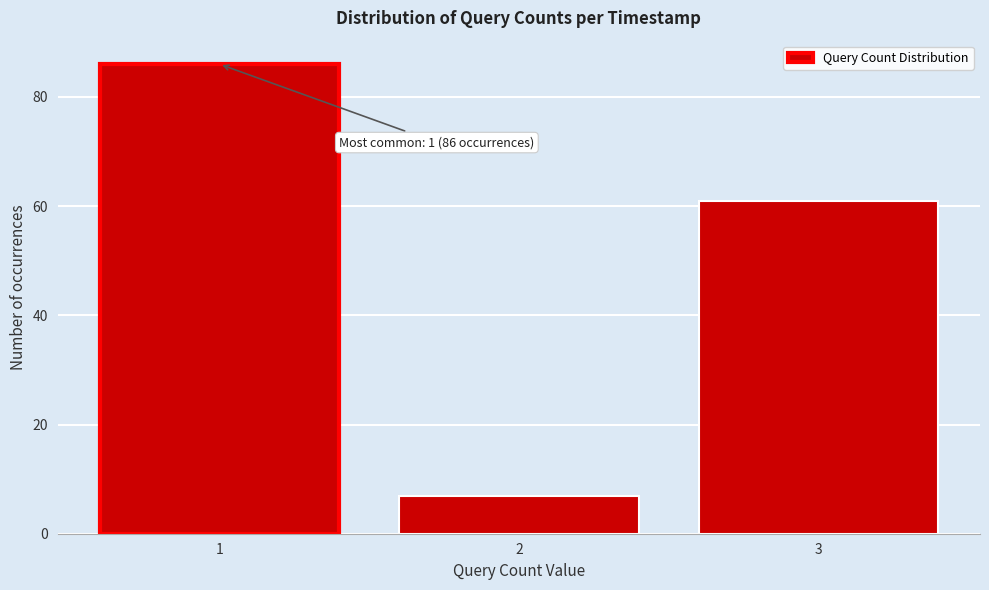

Reading left to right, list all the values displayed in this chart.

86	7	61